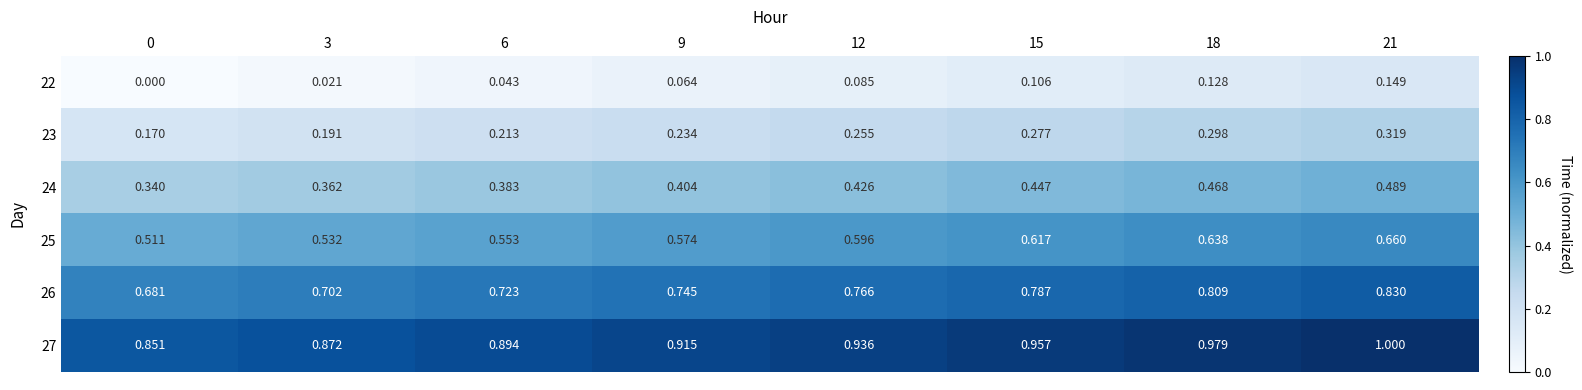

Is the value of 22 at 15 greater than the value of 27 at 18?

No